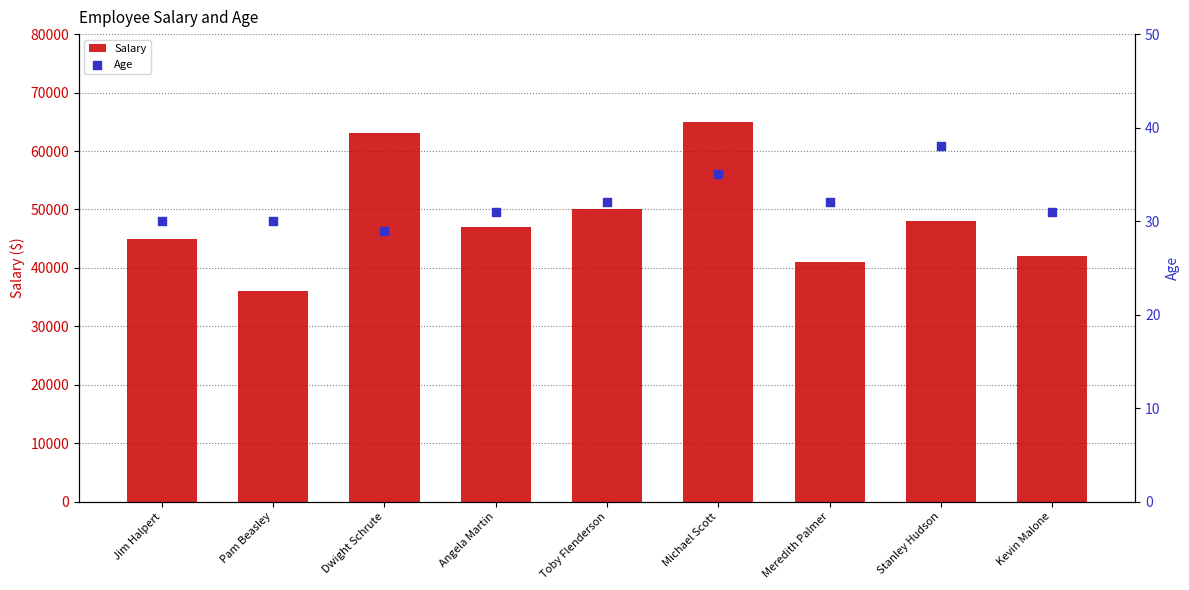

At which category is the sum across all series the highest?

Michael Scott